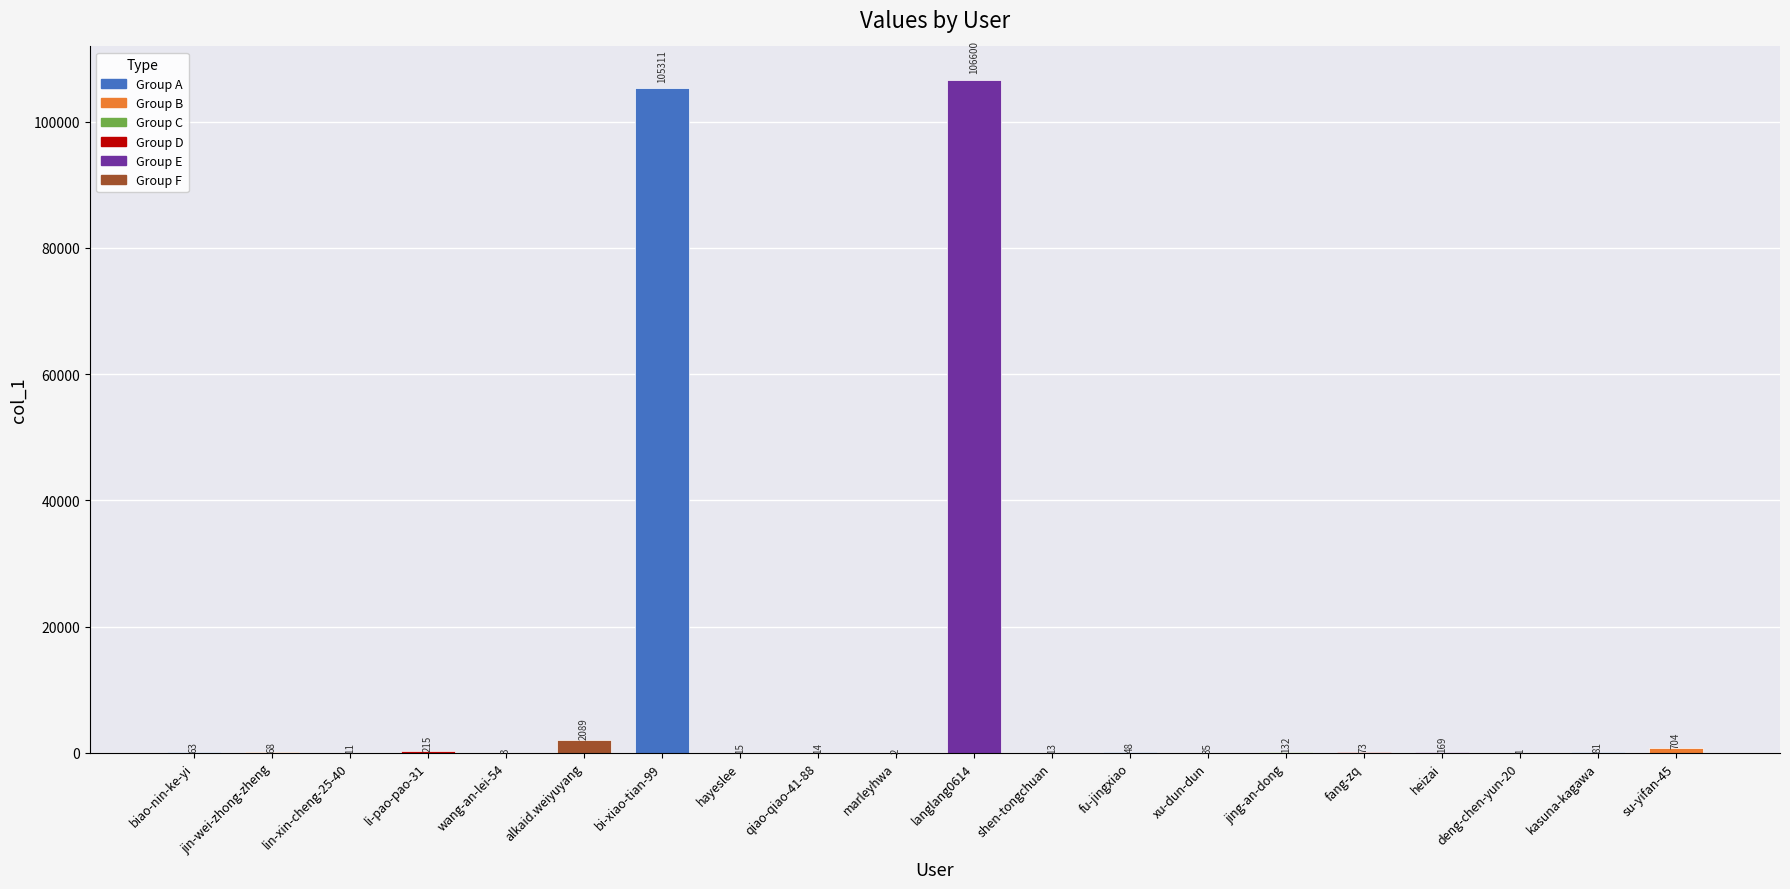

Which label corresponds to the largest value in the chart?

langlang0614